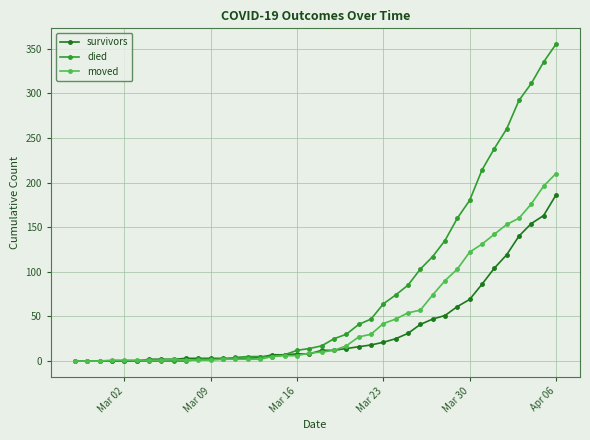

Which series has the widest spread of values?

died